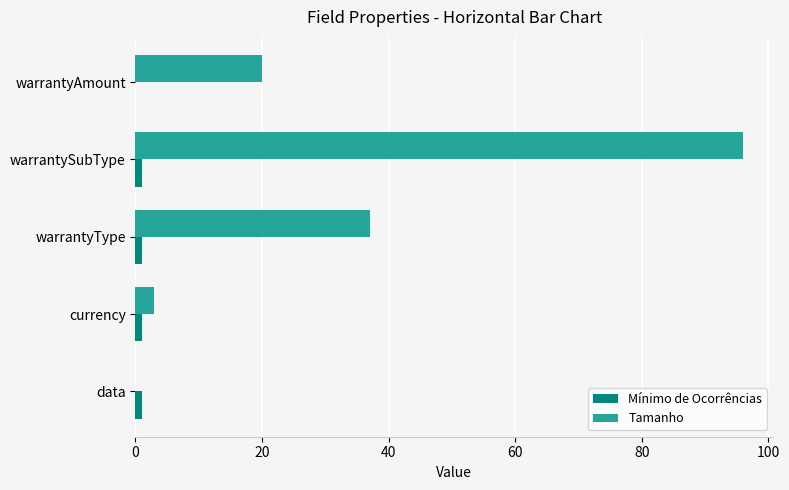

Which label corresponds to the largest value in the chart?

warrantySubType